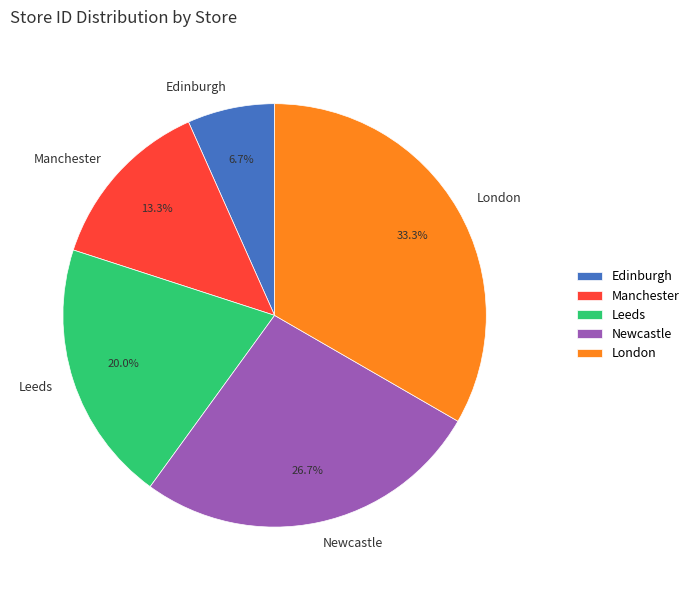

To the nearest percent, what portion does Manchester represent?

13%